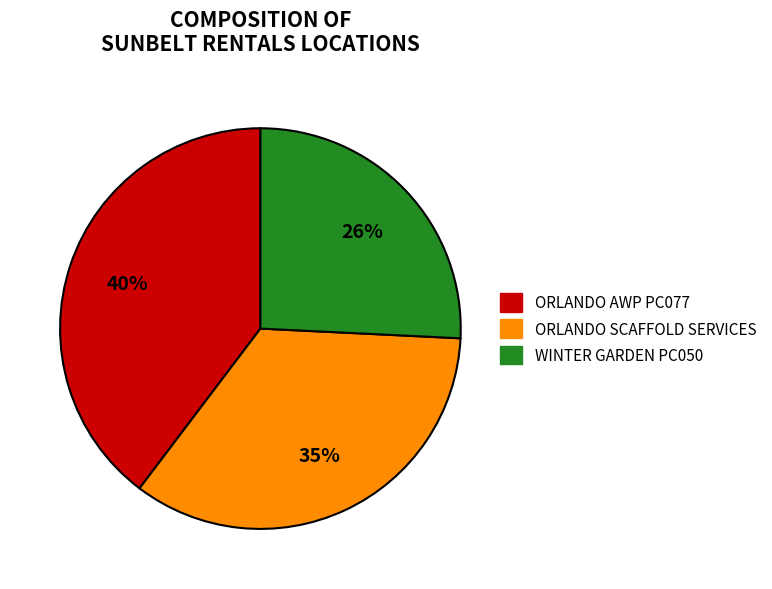

True or false: ORLANDO AWP PC077 accounts for 27% of the total.

False